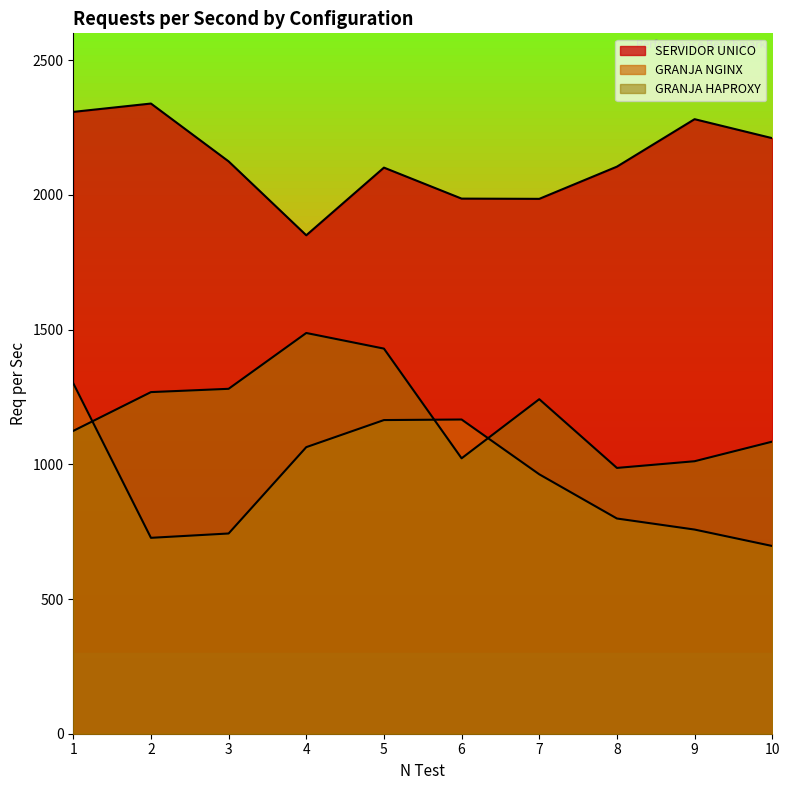

How many data points in SERVIDOR UNICO are less than 2124?

5